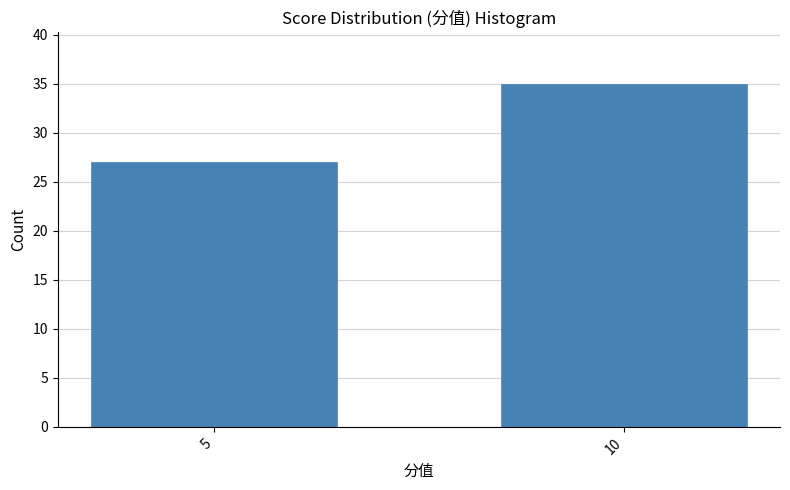

Reading left to right, list all the values displayed in this chart.

5=27	10=35